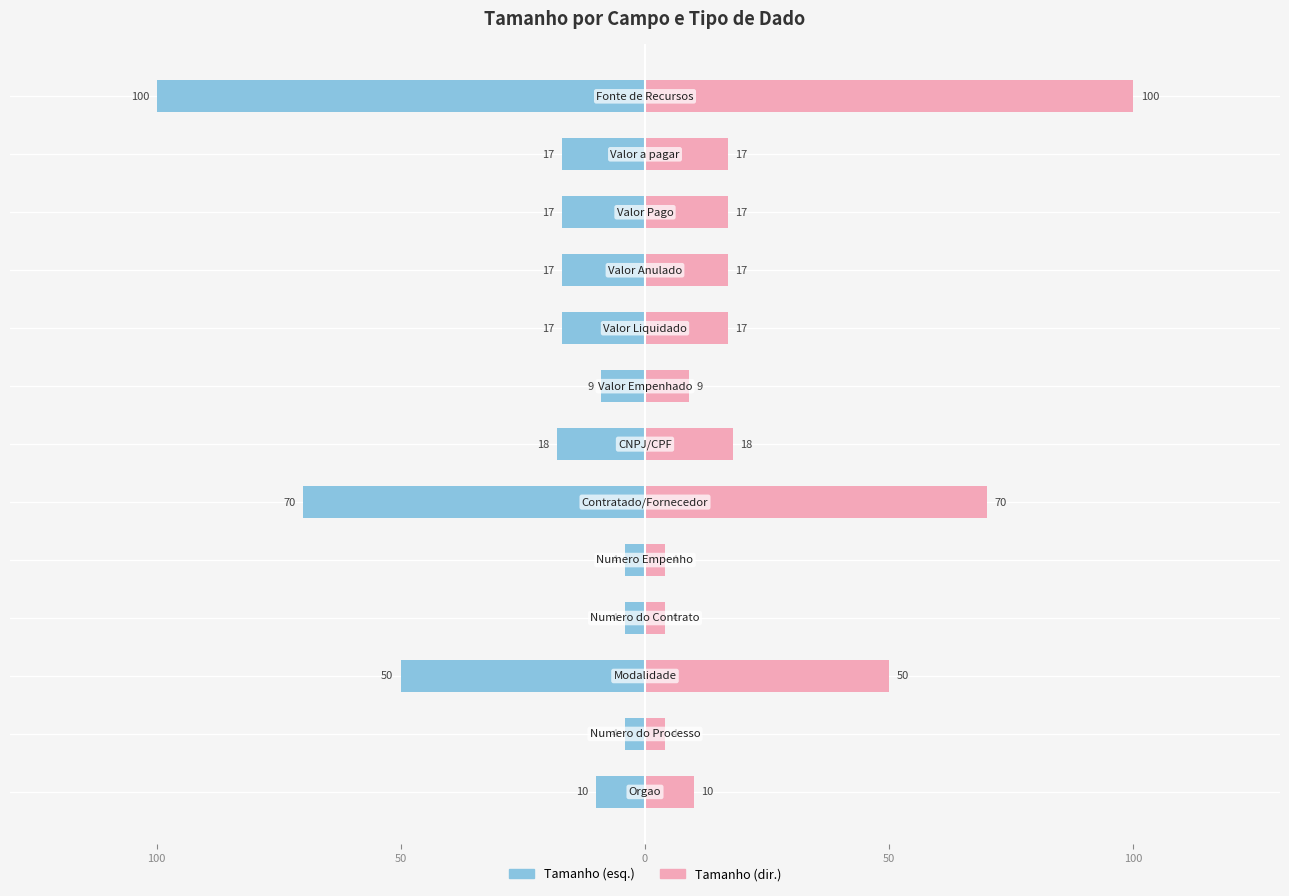

The Tamanho (Esquerda) series shows -23 at 5. True or false?

False